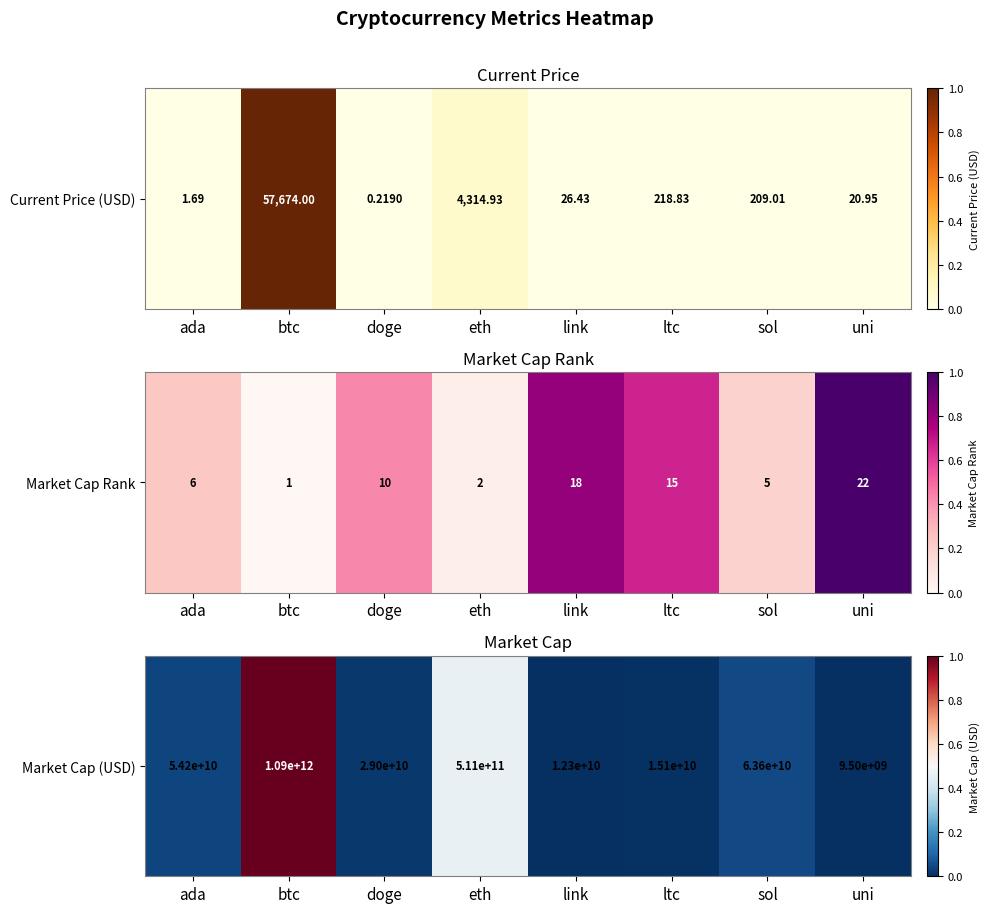

True or false: the data shows -0.4 at uni.

False